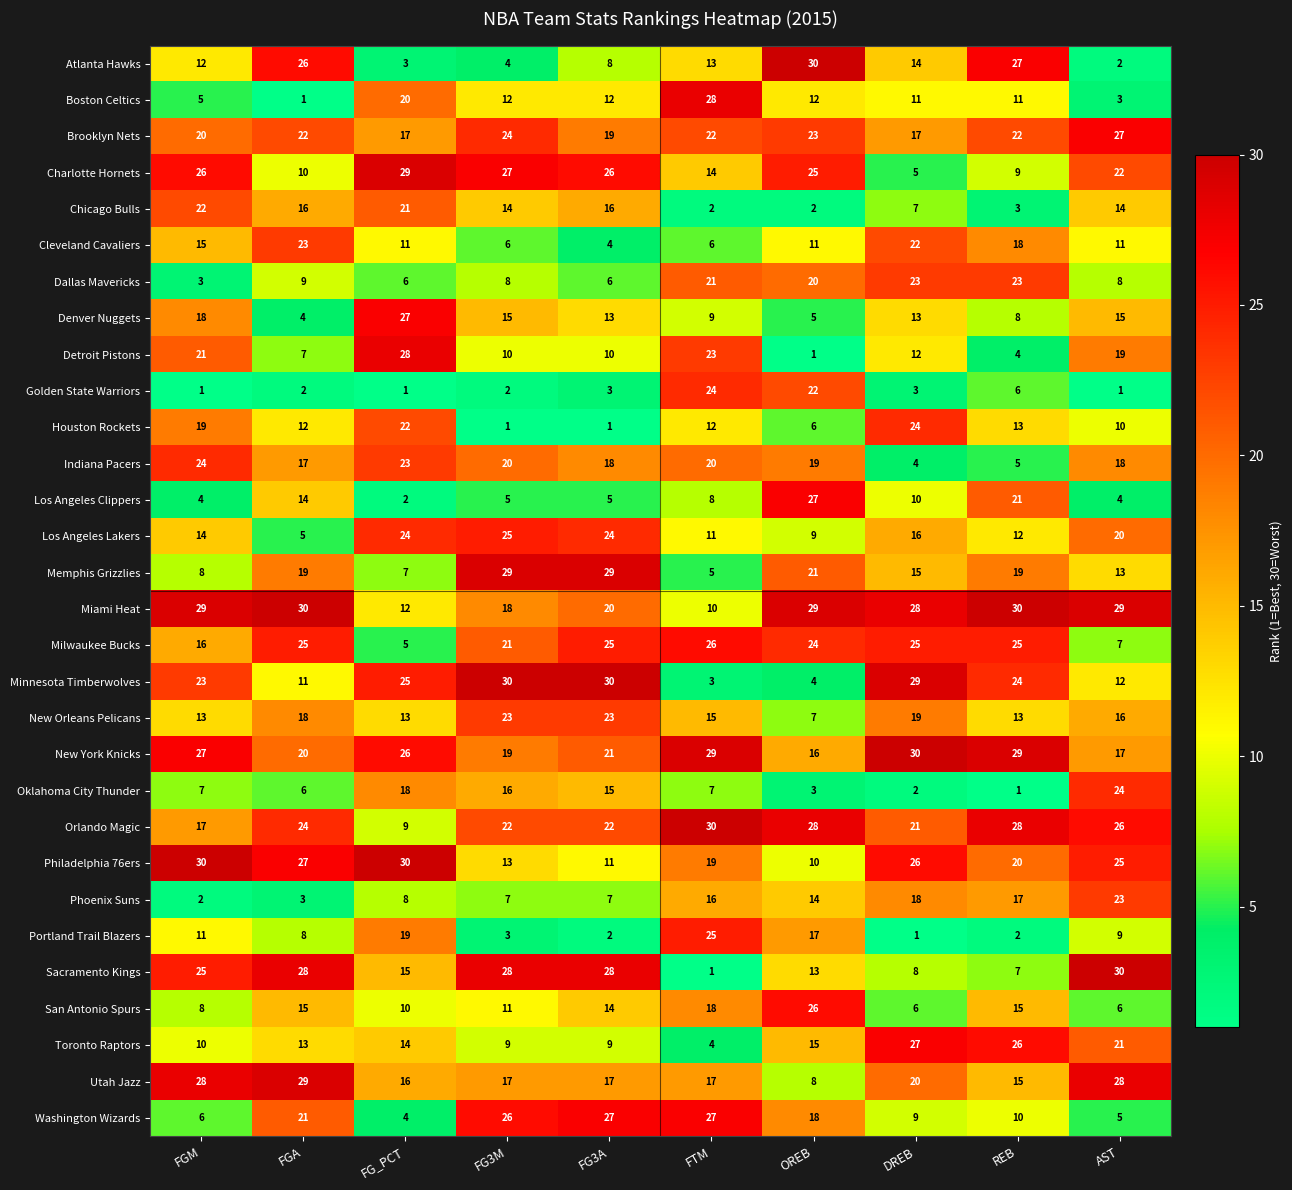

Which series has the largest total across all categories?

Miami Heat